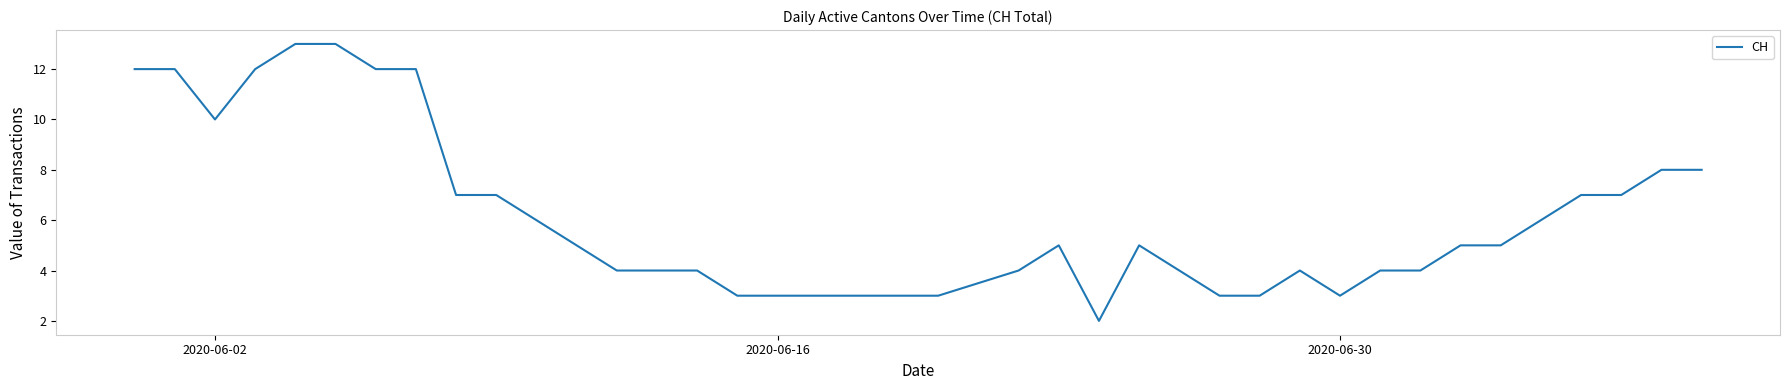

What is the difference between the maximum and minimum values?

11